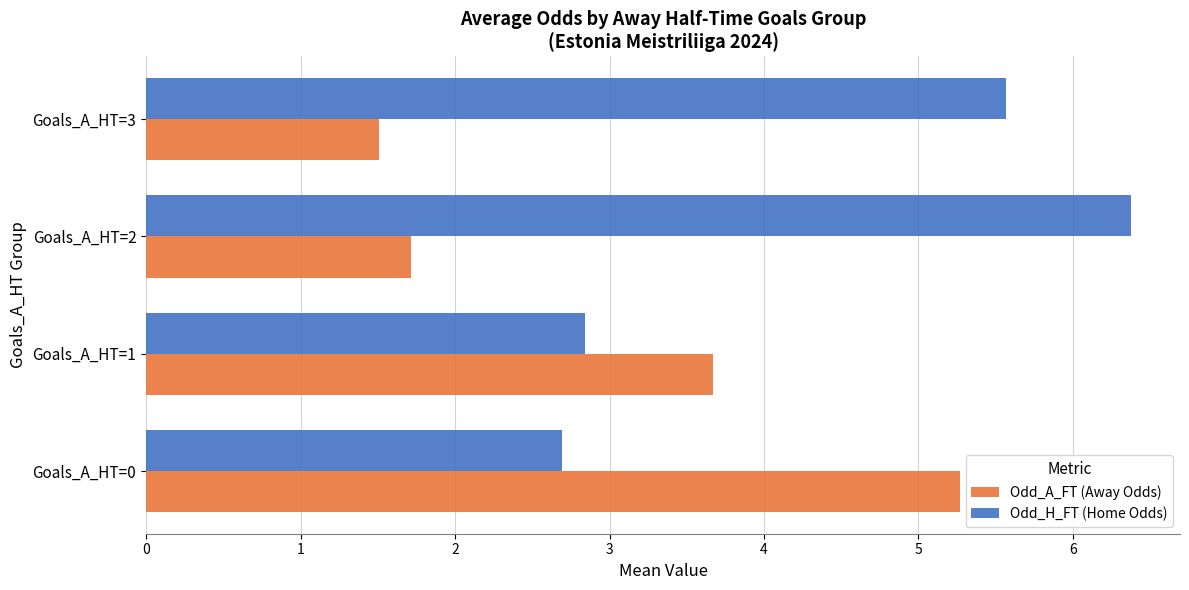

At how many categories does at least one series exceed 3?

4